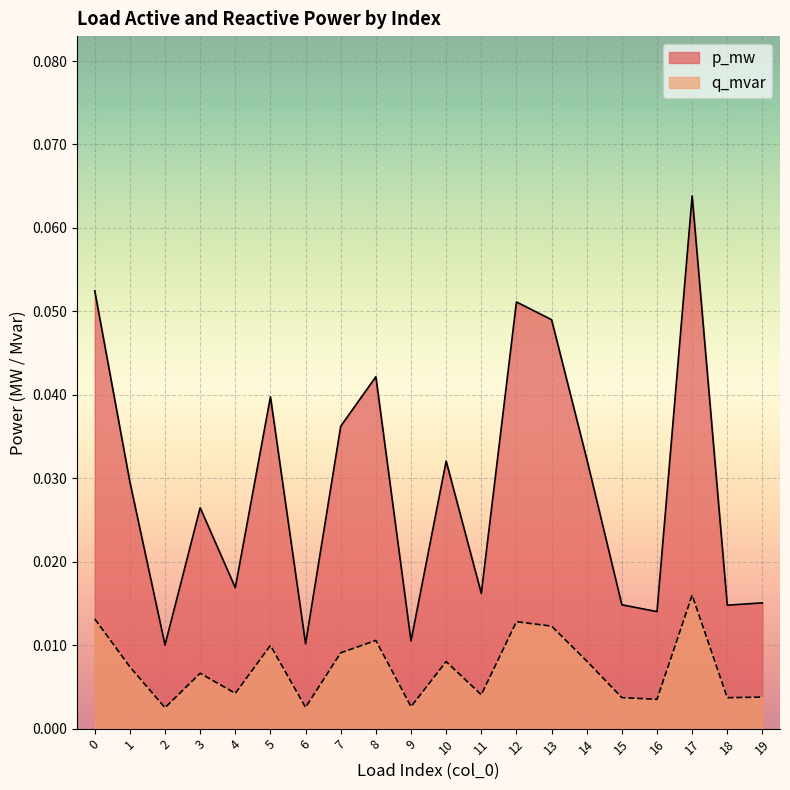

At which label does p_mw reach its minimum?

2